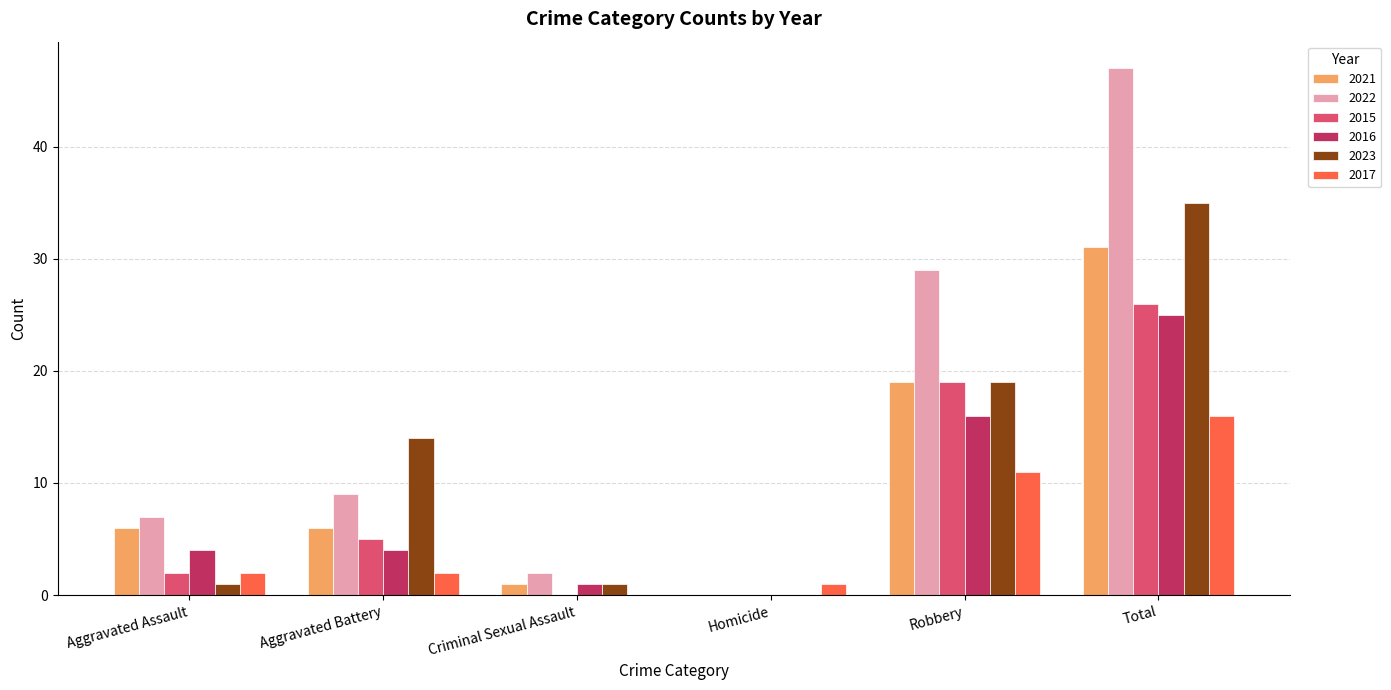

What is the total value across all series at Total?

180